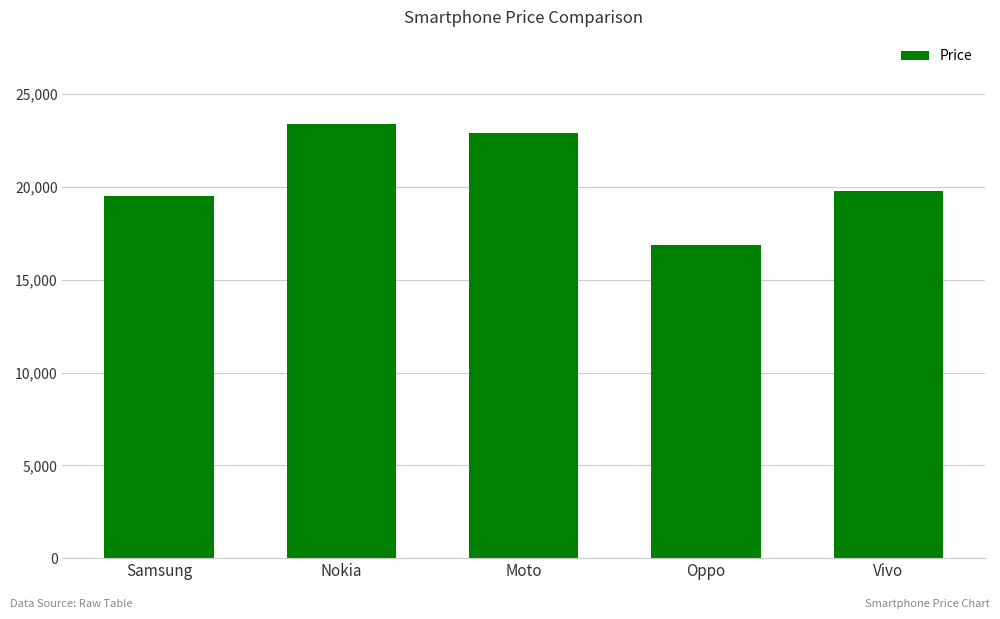

Rank the categories by value from lowest to highest.

Oppo, Samsung, Vivo, Moto, Nokia